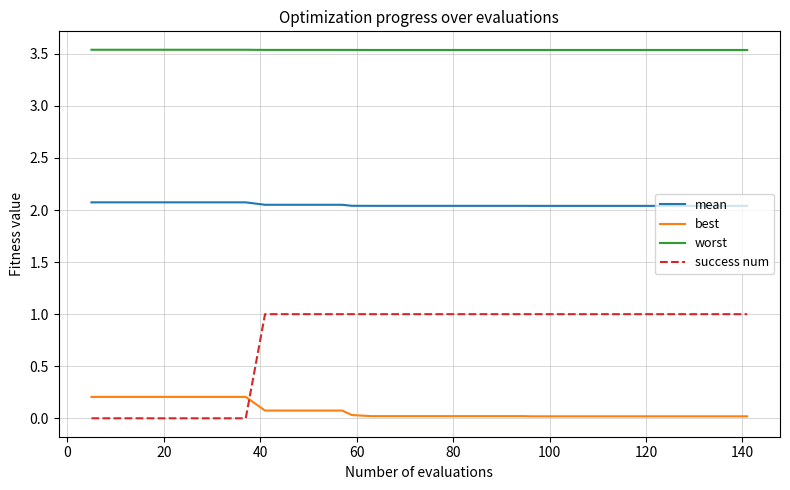

True or false: mean and success num cross at least once.

False